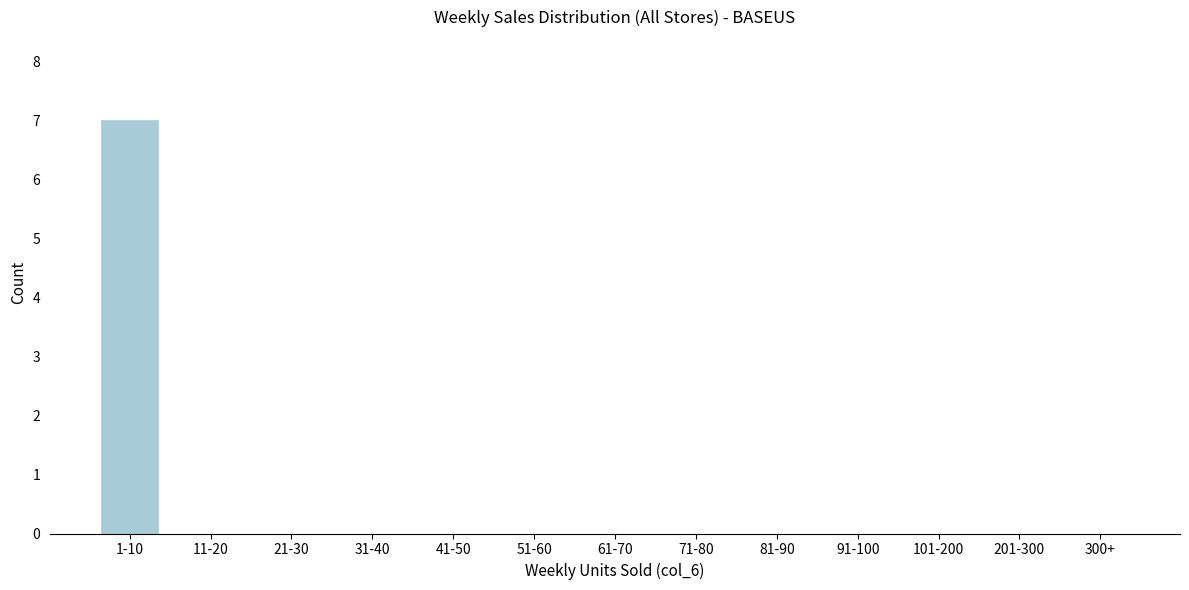

Reading left to right, transcribe all the data shown in this chart.

1-10=7	11-20=0	21-30=0	31-40=0	41-50=0	51-60=0	61-70=0	71-80=0	81-90=0	91-100=0	101-200=0	201-300=0	300+=0